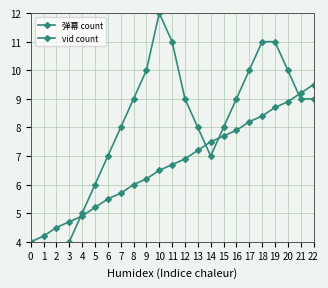

Which category has the highest value in the vid count series?

10